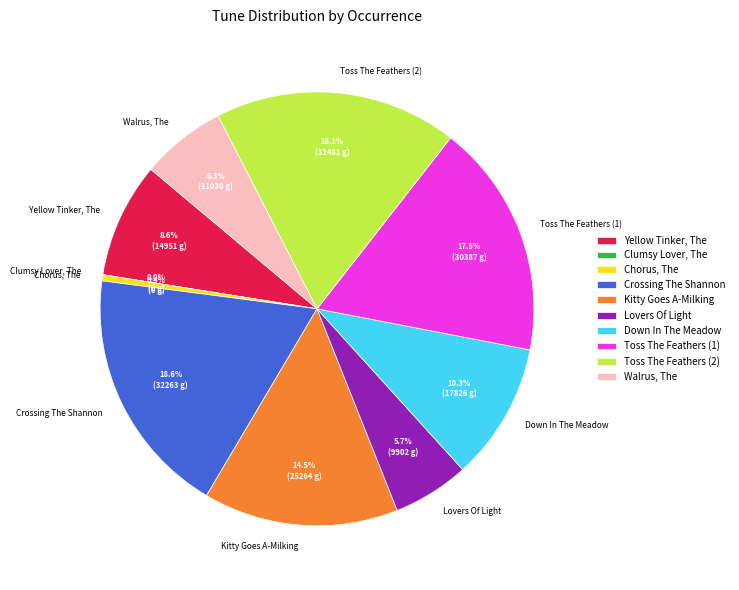

The Kitty Goes A-Milking slice represents 7% of the pie. True or false?

False